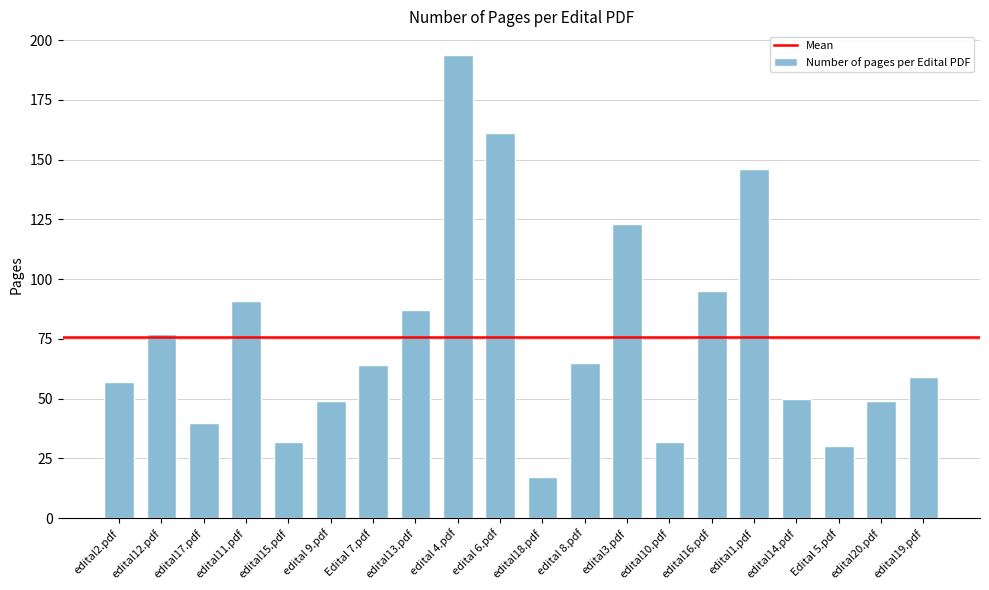

What is the difference between the second highest and minimum values?

144